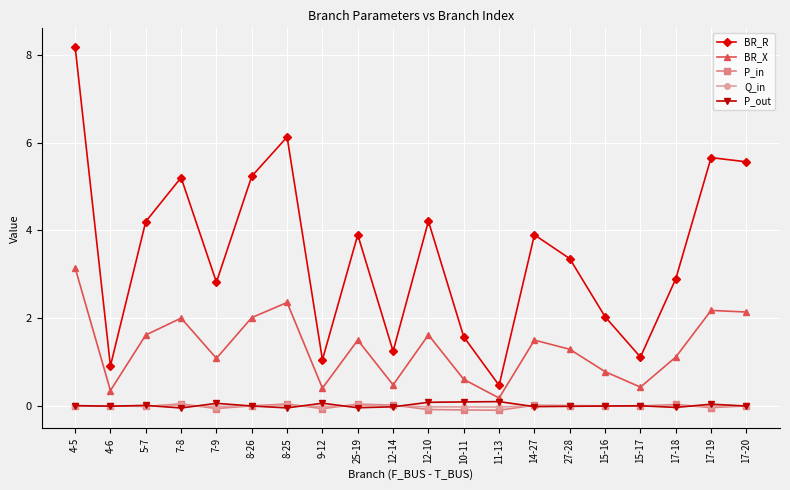

Between 8-26 and 12-14, which series saw the biggest shift?

BR_R